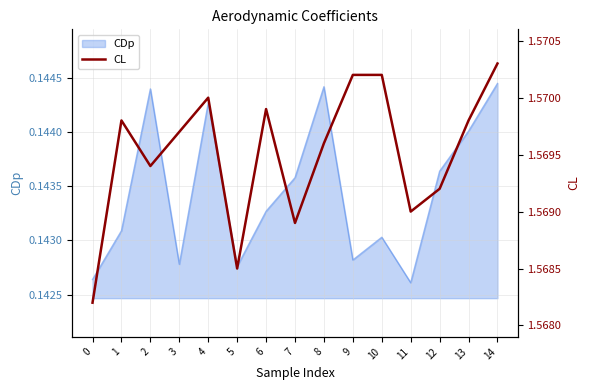

What is the sum of all values?

23.5